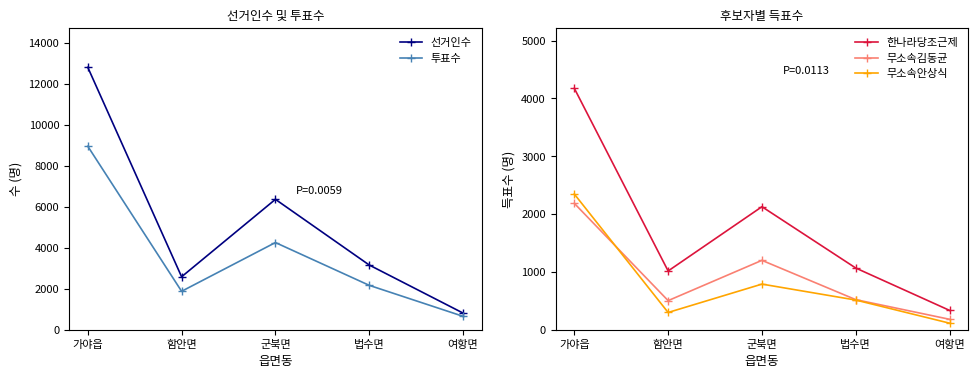

At which category does 무소속김동균 reach its first local peak?

군북면